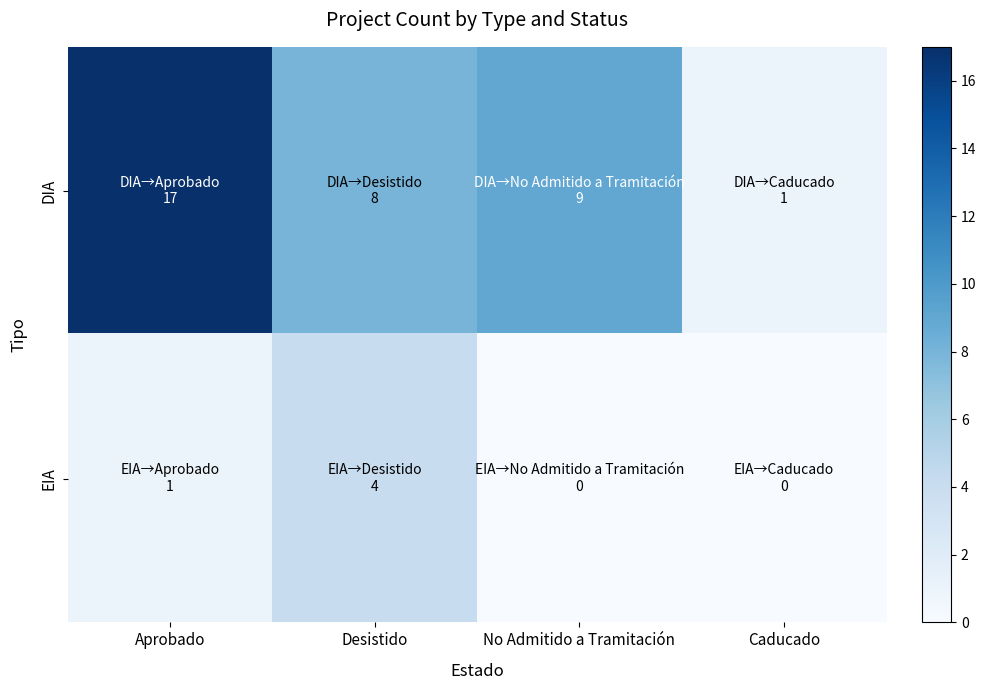

Reading left to right, what are all the values shown in this chart?

DIA: Aprobado=17	Desistido=8	No Admitido a Tramitación=9	Caducado=1
EIA: Aprobado=1	Desistido=4	No Admitido a Tramitación=0	Caducado=0